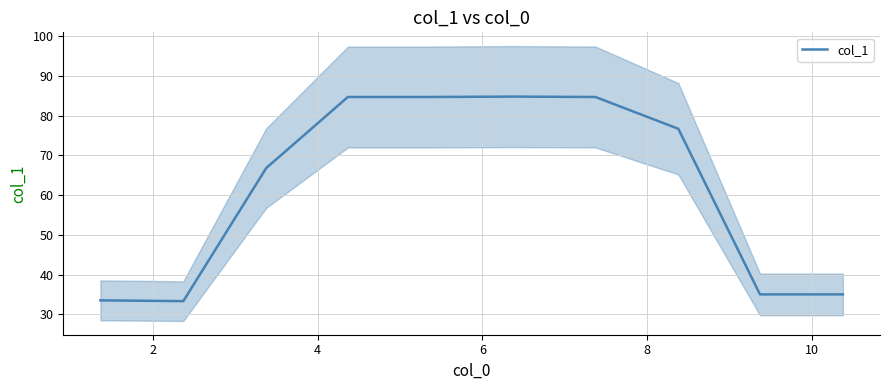

What is the minimum value for col_1?

33.3